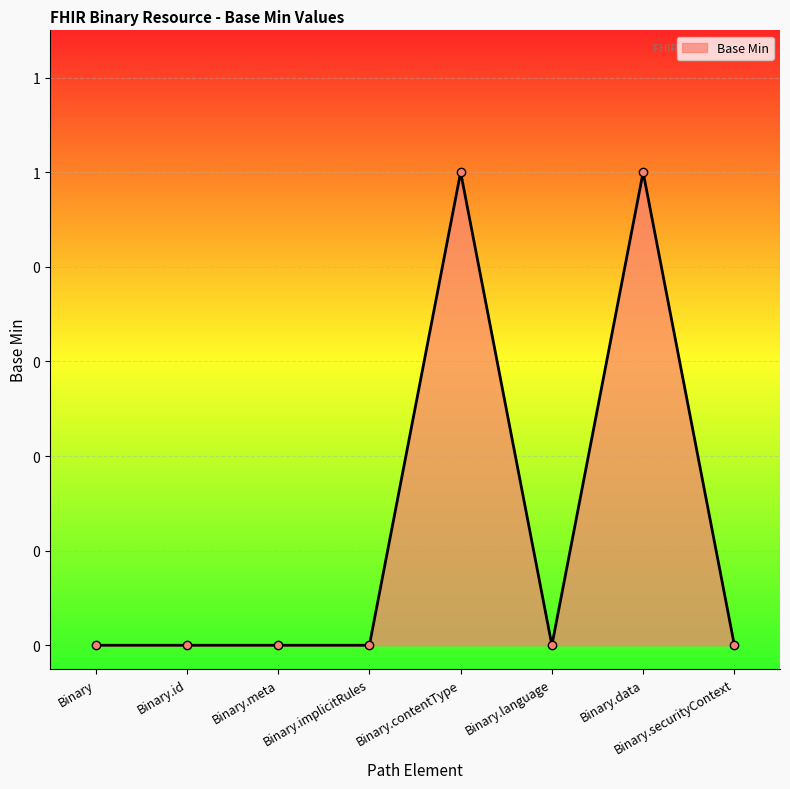

What position from the right is Binary.contentType?

4